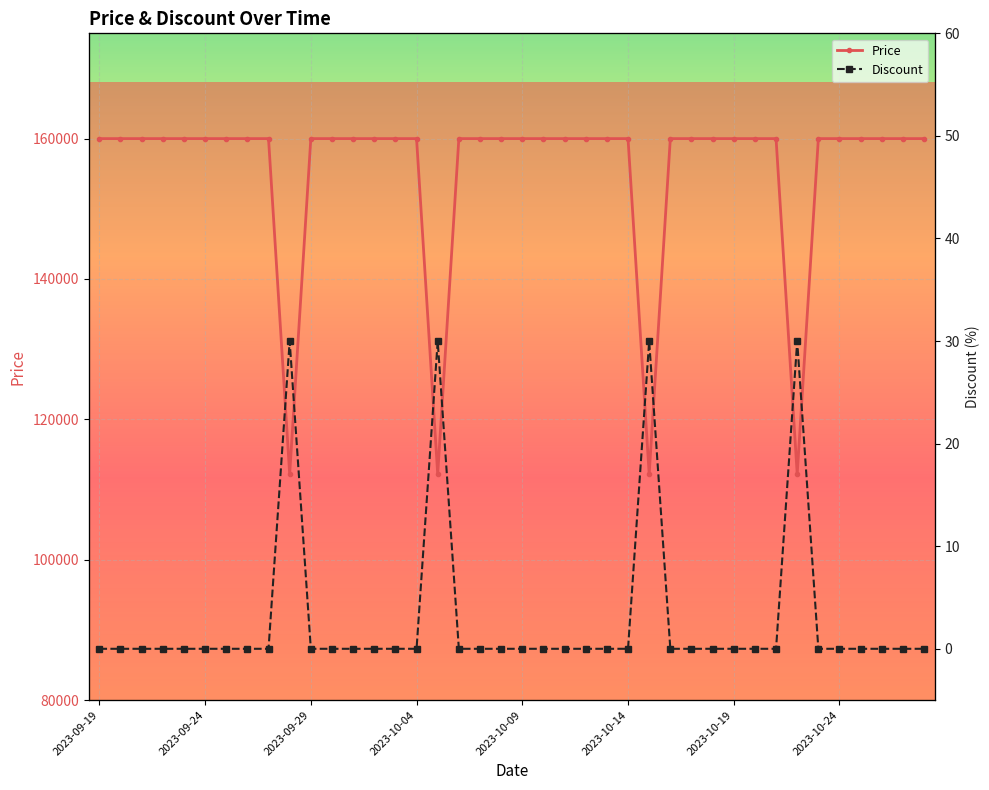

What is the difference between the second highest and minimum values in the Price series?

47800